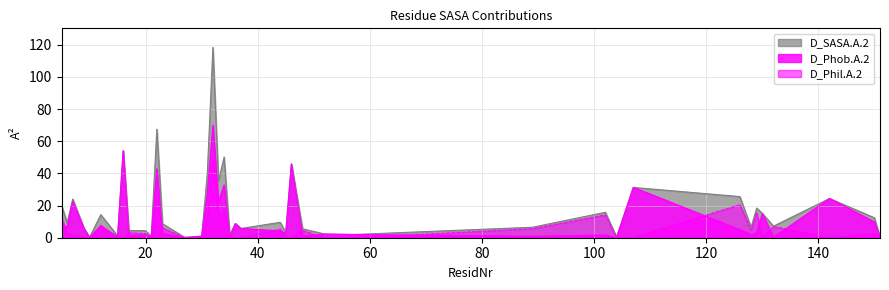

At how many categories does at least one series exceed 95?

1